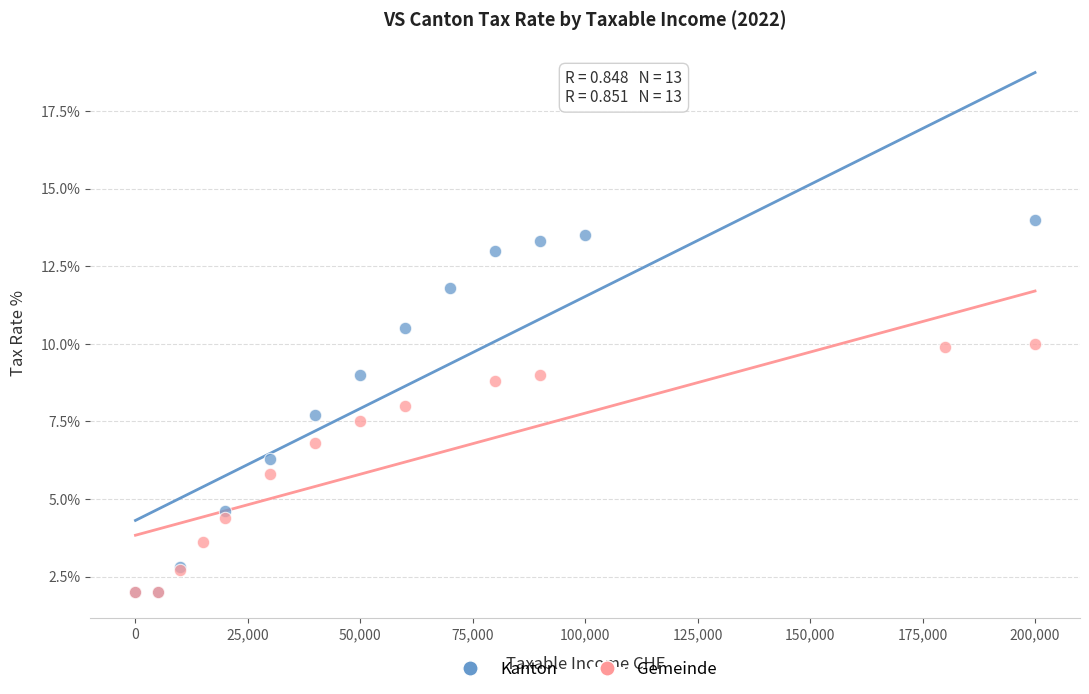

What are all the series names shown in the legend?

Kanton, Gemeinde